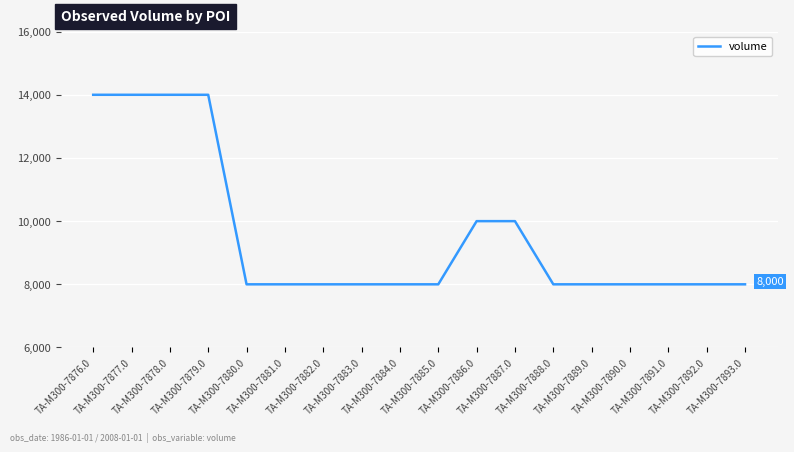

What is the maximum value shown in the chart?

14000